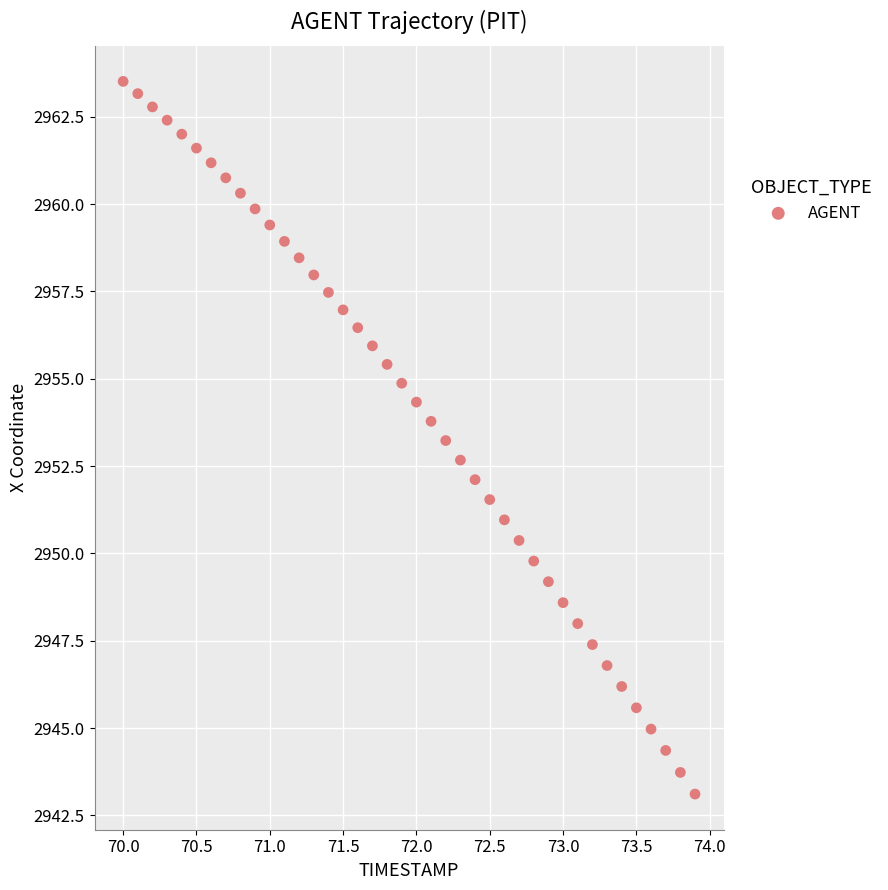

What is the range of Y values (max minus min)?

20.4